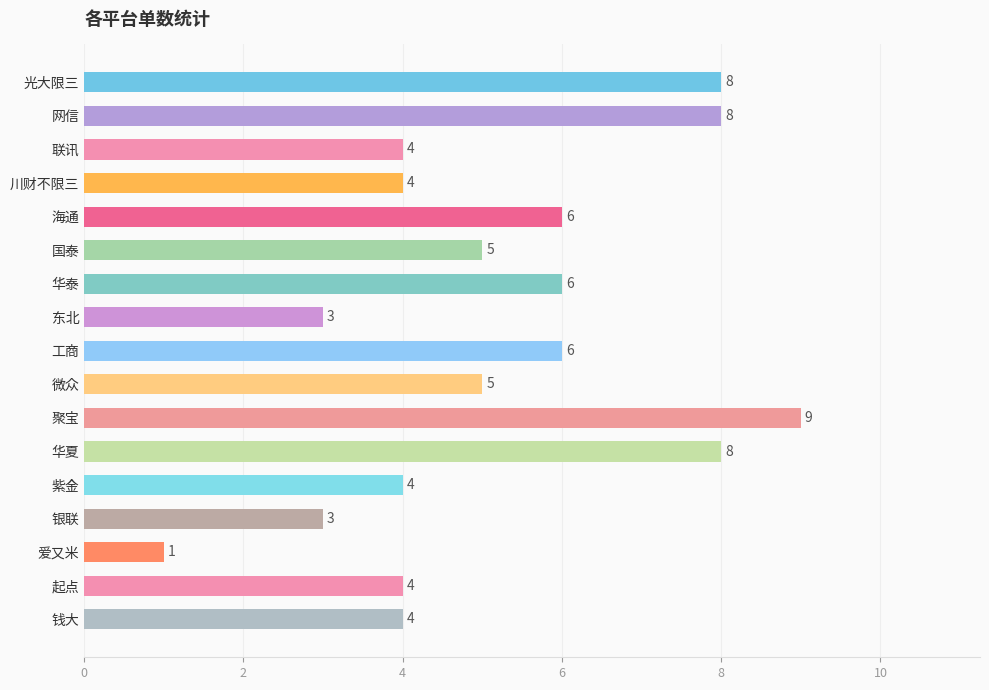

Which label corresponds to the largest value in the chart?

聚宝